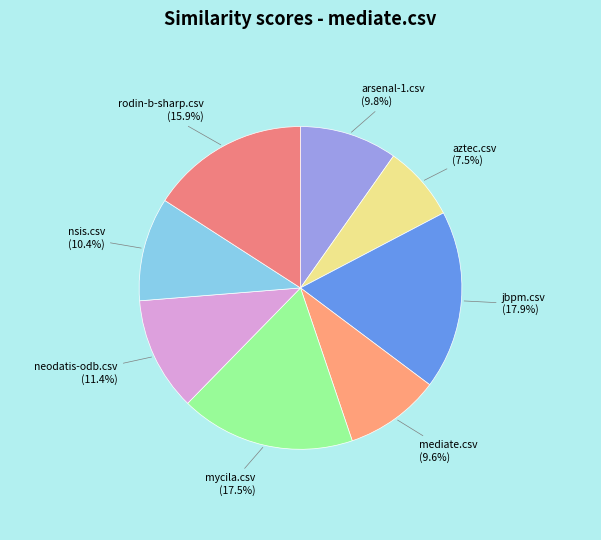

What percentage is the arsenal-1.csv slice, to the nearest percent?

10%